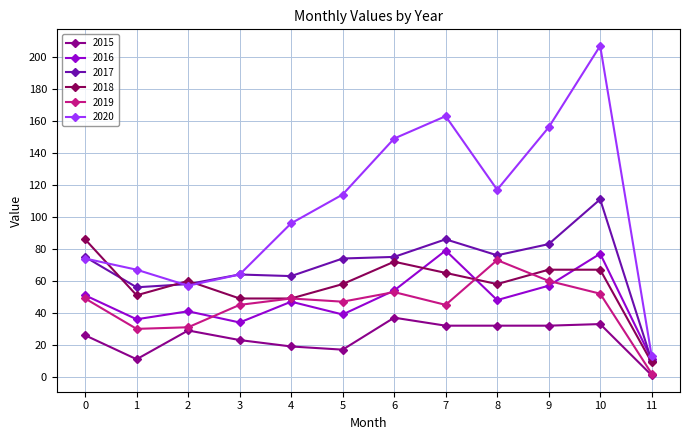

Which series ends up on top after the final intersection of 2016 and 2018?

2016